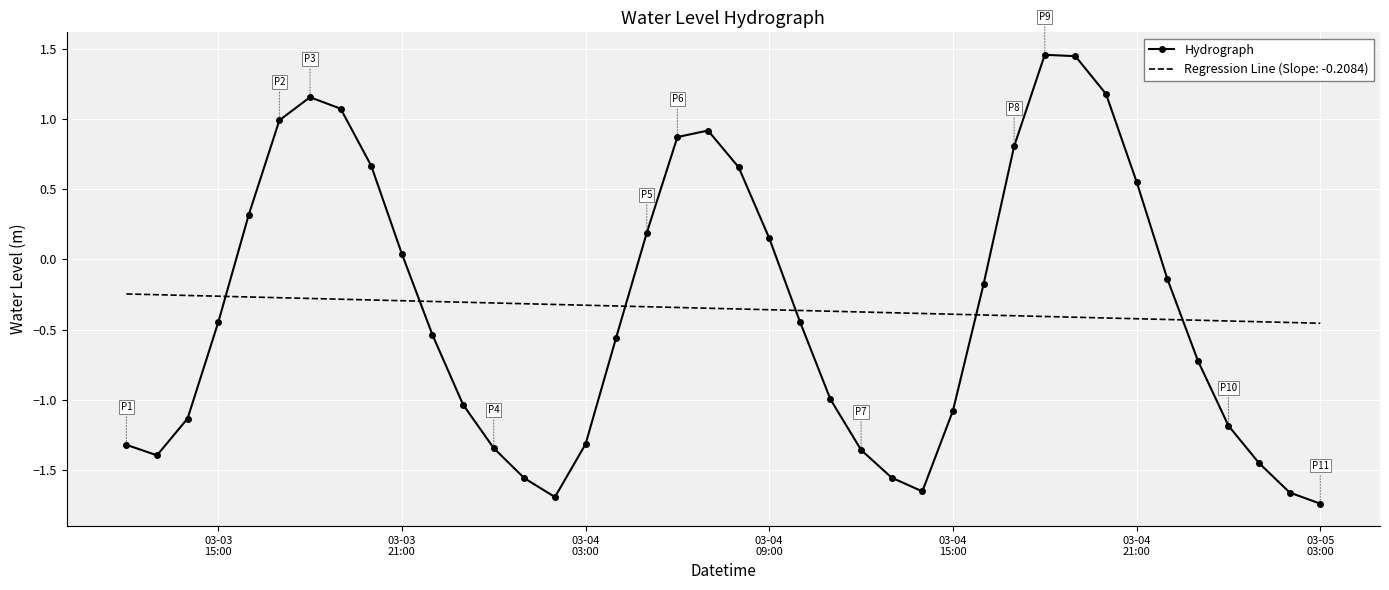

Rank the series by their maximum value, from lowest to highest.

Regression Line (Slope: -0.2084), Hydrograph